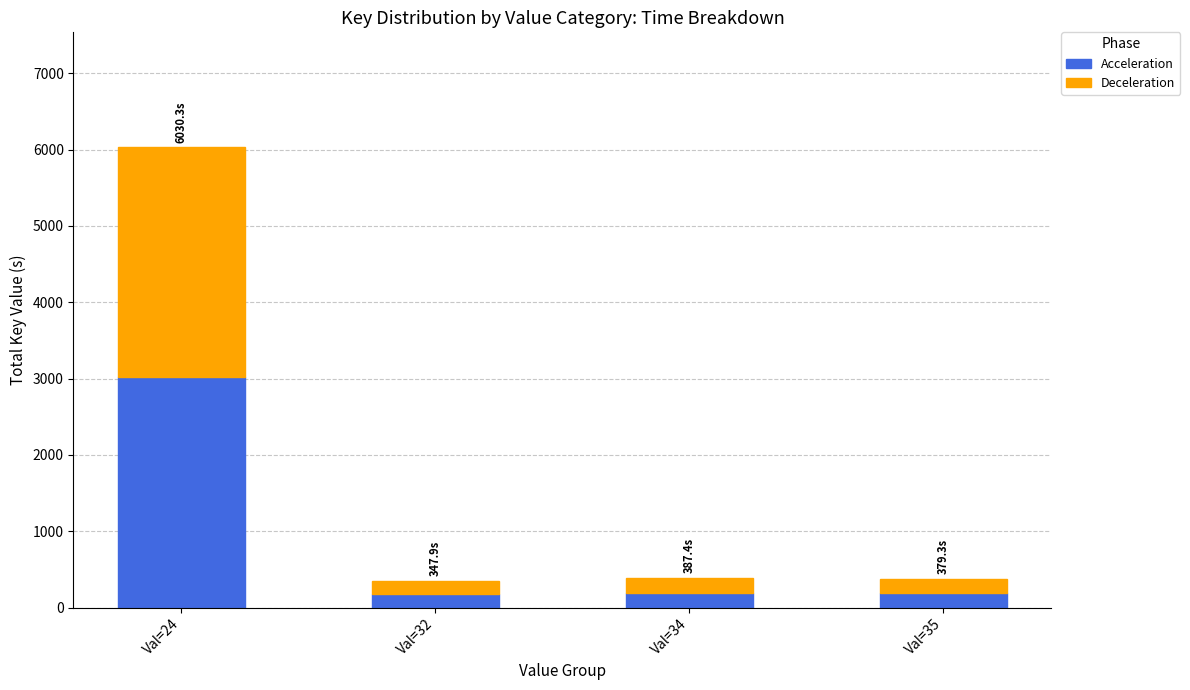

Where is Acceleration nearest to the value 1594?

Val=34